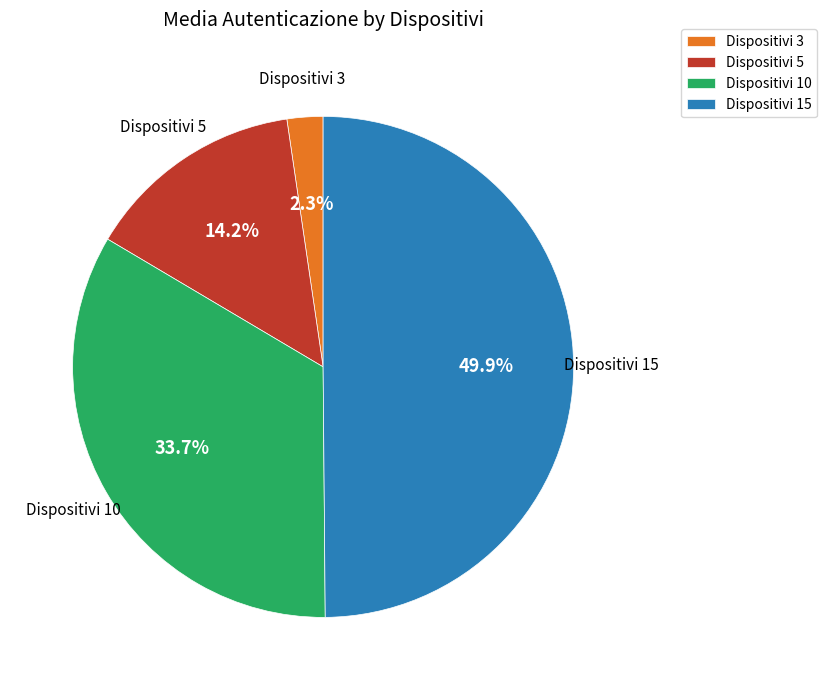

What is the total percentage of Dispositivi 10 and Dispositivi 3?

36.0%